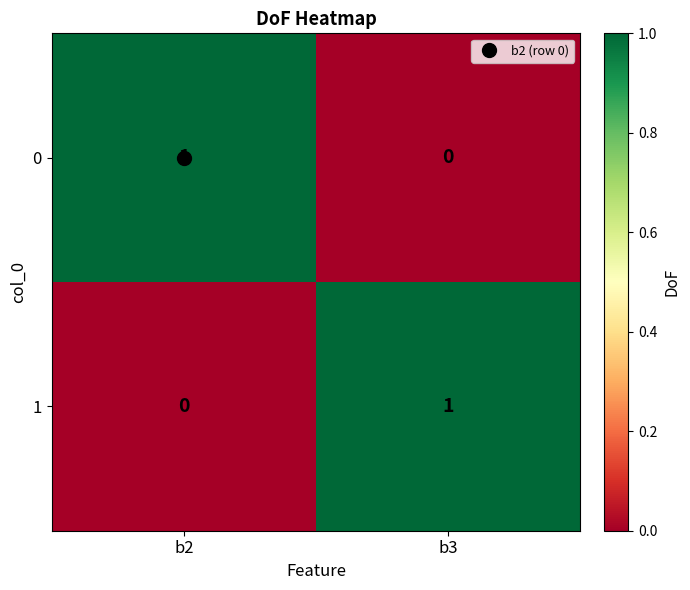

List the labels in order of 1 value, largest first.

b3, b2